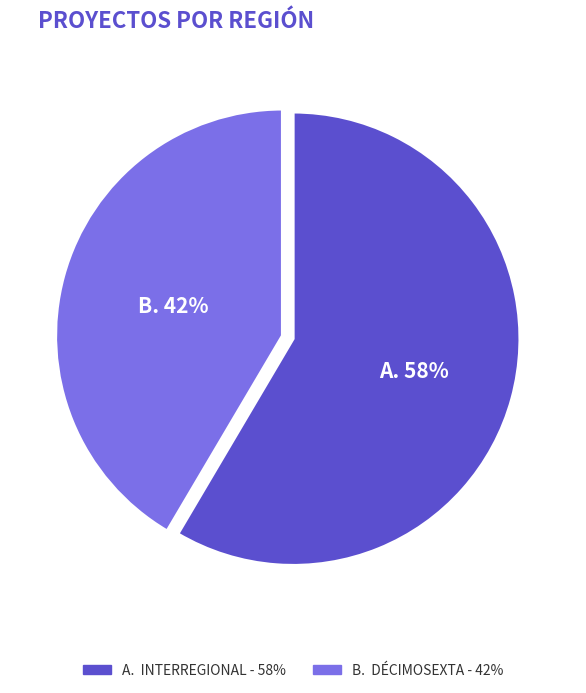

Count the number of slices in the pie.

2